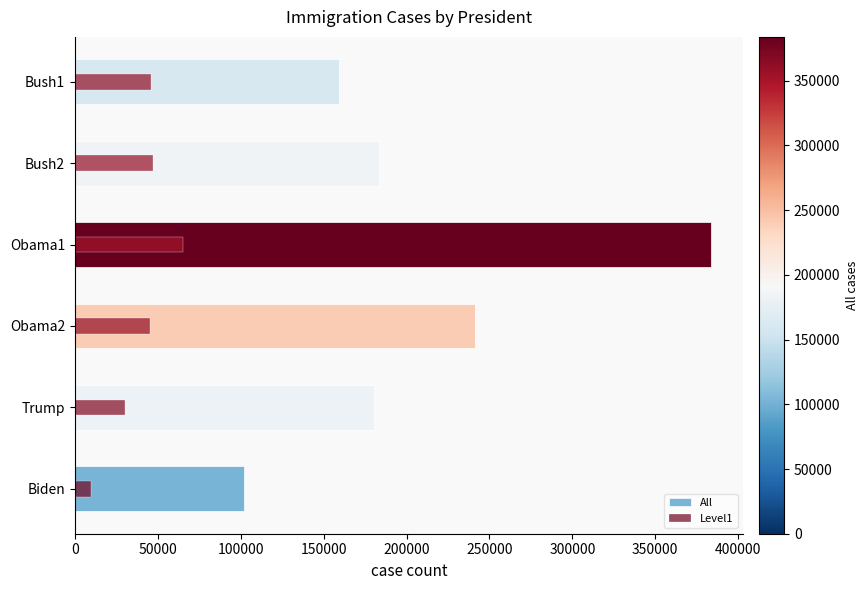

Rank the series at Bush2 from lowest to highest value.

Level1, All